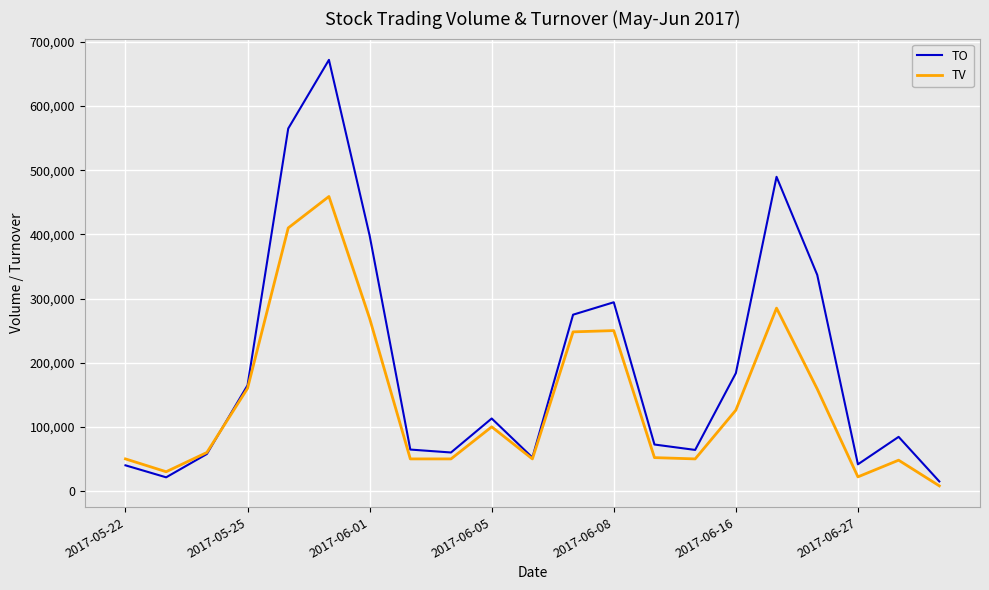

Which series ends up on top after the final intersection of TO and TV?

TO